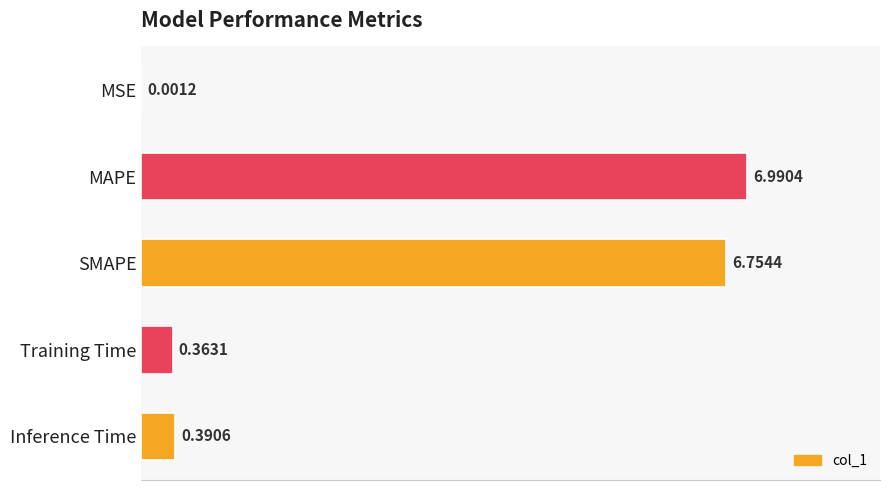

What is the sum of all values?

14.5